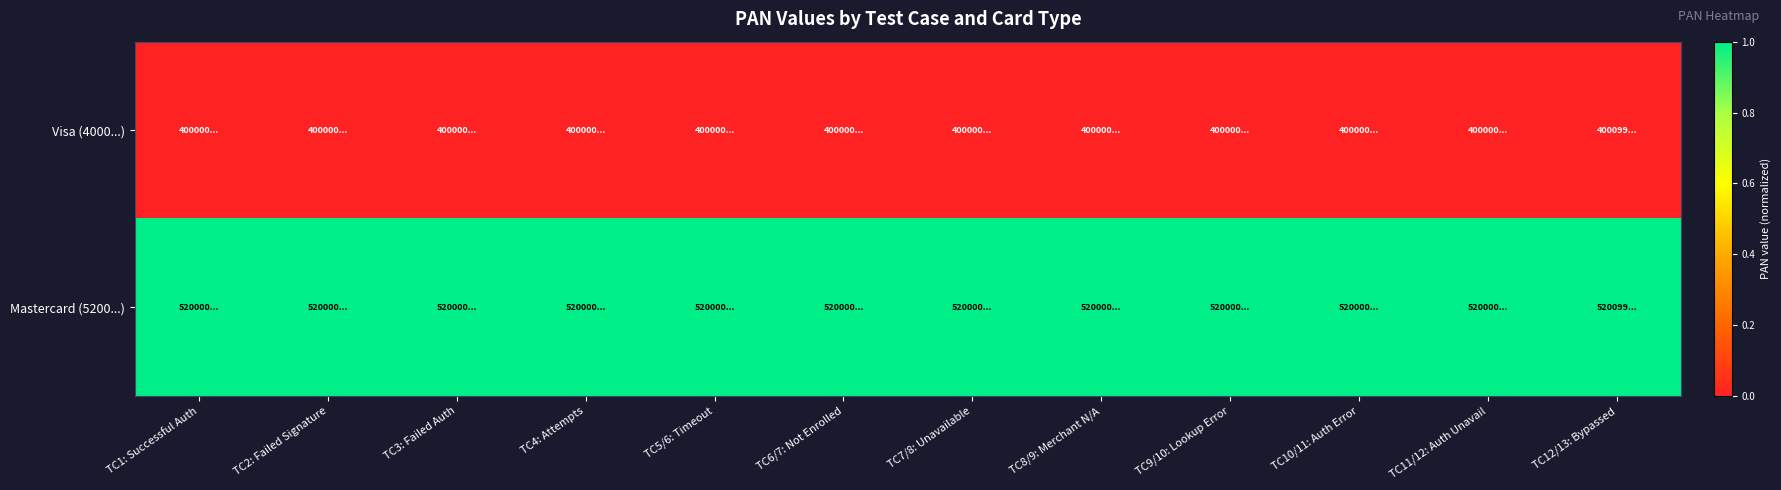

Reading left to right, list all the values displayed in this chart.

Visa (4000...): TC1: Successful Auth=0.0	TC2: Failed Signature=0.0	TC3: Failed Auth=0.0	TC4: Attempts=0.0	TC5/6: Timeout=0.0	TC6/7: Not Enrolled=0.0	TC7/8: Unavailable=0.0	TC8/9: Merchant N/A=0.0	TC9/10: Lookup Error=0.0	TC10/11: Auth Error=0.0	TC11/12: Auth Unavail=0.0	TC12/13: Bypassed=0.0
Mastercard (5200...): TC1: Successful Auth=1.0	TC2: Failed Signature=1.0	TC3: Failed Auth=1.0	TC4: Attempts=1.0	TC5/6: Timeout=1.0	TC6/7: Not Enrolled=1.0	TC7/8: Unavailable=1.0	TC8/9: Merchant N/A=1.0	TC9/10: Lookup Error=1.0	TC10/11: Auth Error=1.0	TC11/12: Auth Unavail=1.0	TC12/13: Bypassed=1.0